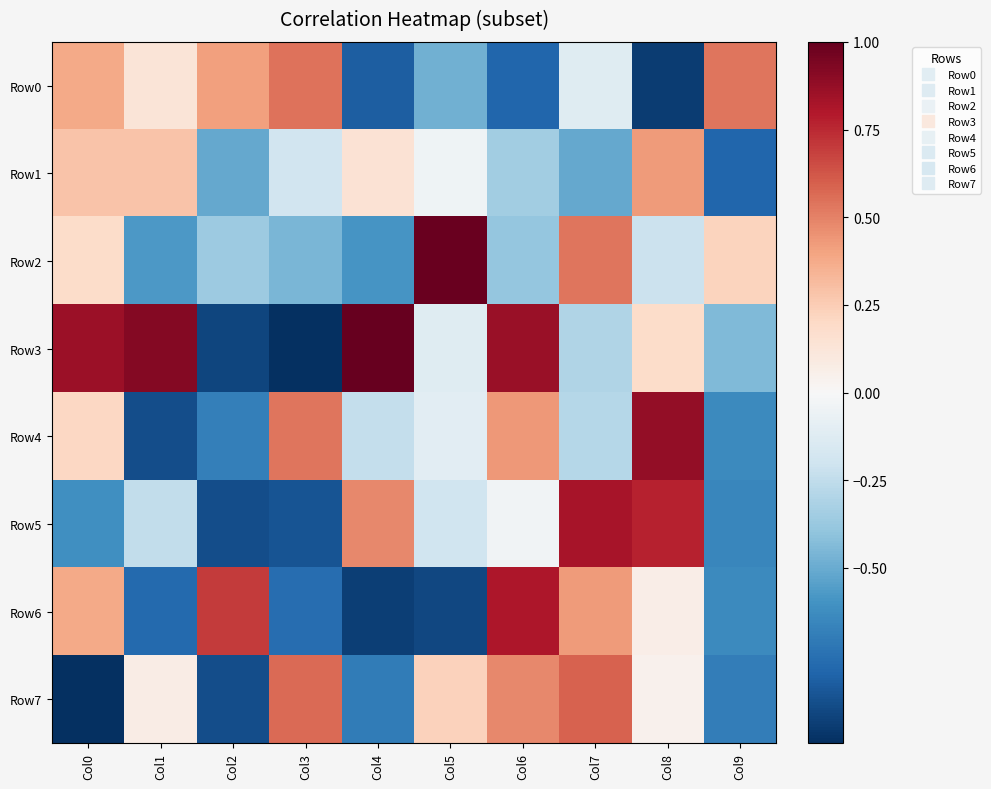

Which series has the widest spread of values?

Row3